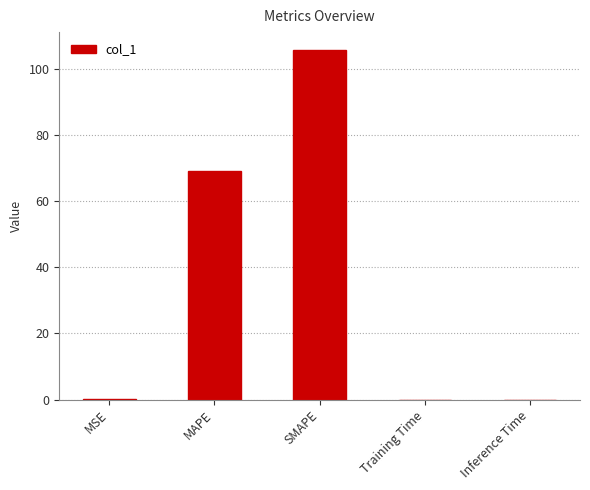

What value does the data have at MAPE?

69.2